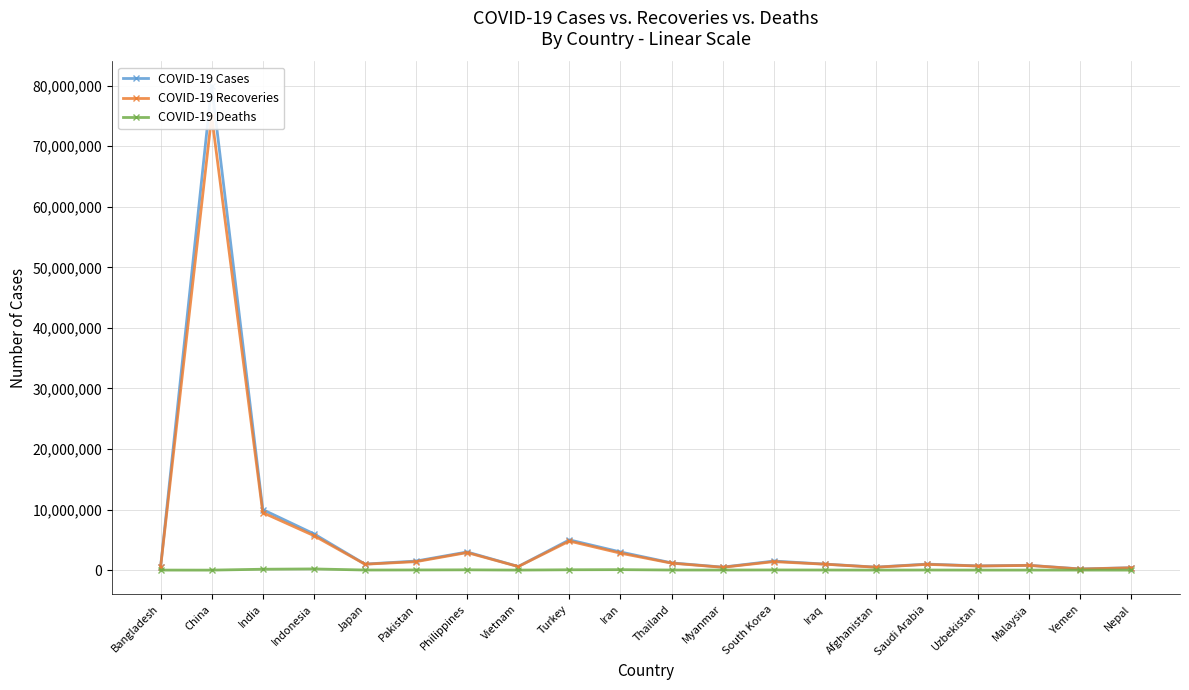

Reading left to right, what are all the values shown in this chart?

COVID-19 Cases: Bangladesh=500000	China=80000000	India=10000000	Indonesia=6000000	Japan=1000000	Pakistan=1500000	Philippines=3000000	Vietnam=600000	Turkey=5000000	Iran=3000000	Thailand=1200000	Myanmar=500000	South Korea=1500000	Iraq=1000000	Afghanistan=500000	Saudi Arabia=1000000	Uzbekistan=700000	Malaysia=800000	Yemen=200000	Nepal=400000
COVID-19 Recoveries: Bangladesh=450000	China=75000000	India=9500000	Indonesia=5700000	Japan=980000	Pakistan=1400000	Philippines=2900000	Vietnam=590000	Turkey=4800000	Iran=2800000	Thailand=1150000	Myanmar=470000	South Korea=1400000	Iraq=980000	Afghanistan=480000	Saudi Arabia=950000	Uzbekistan=680000	Malaysia=780000	Yemen=180000	Nepal=390000
COVID-19 Deaths: Bangladesh=10000	China=4500	India=150000	Indonesia=200000	Japan=20000	Pakistan=30000	Philippines=50000	Vietnam=10000	Turkey=60000	Iran=80000	Thailand=20000	Myanmar=20000	South Korea=30000	Iraq=20000	Afghanistan=10000	Saudi Arabia=20000	Uzbekistan=10000	Malaysia=10000	Yemen=10000	Nepal=5000